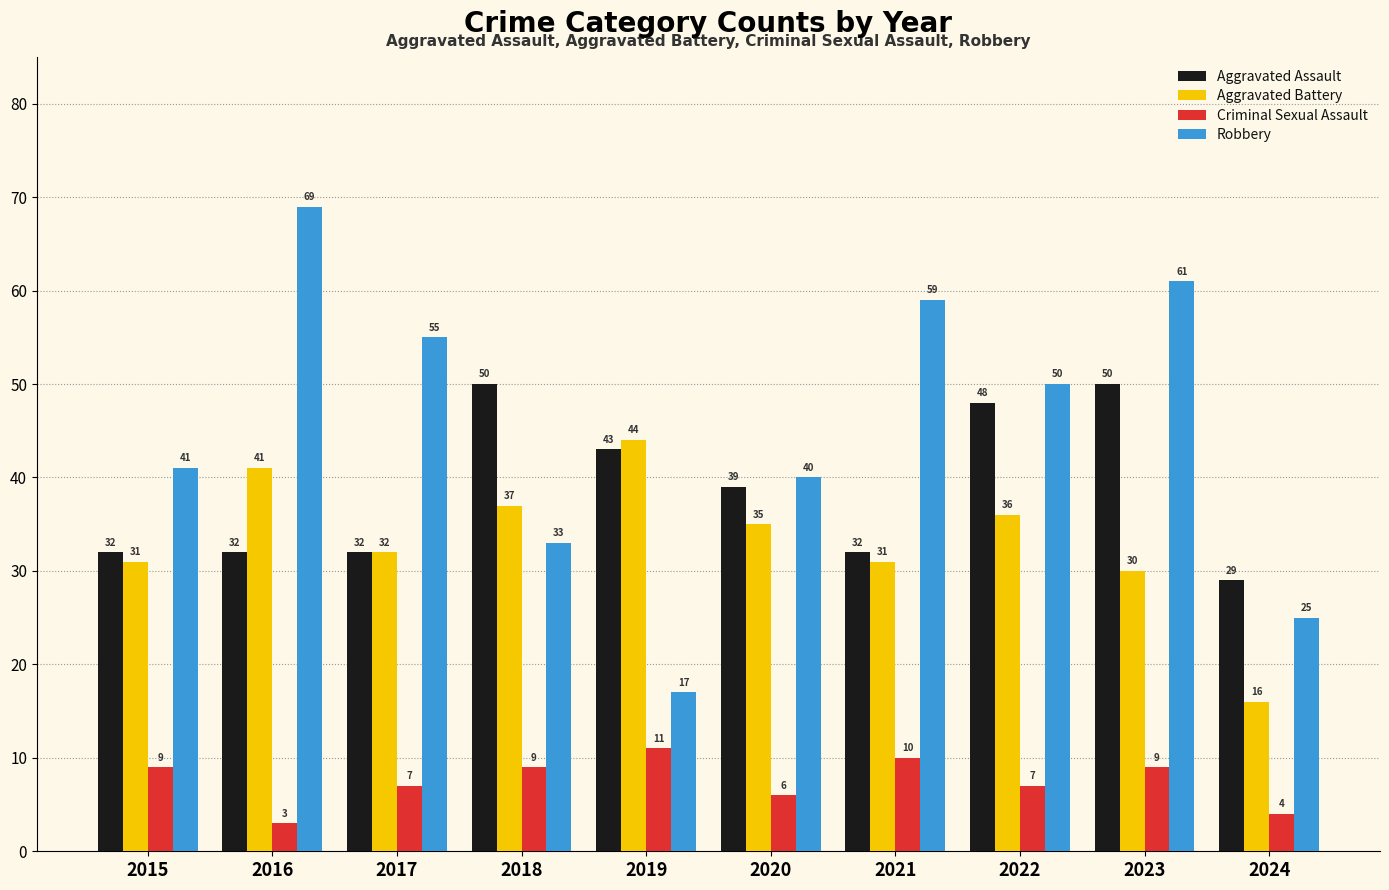

What is the value of the Aggravated Battery bar at the 9th from the left?

30